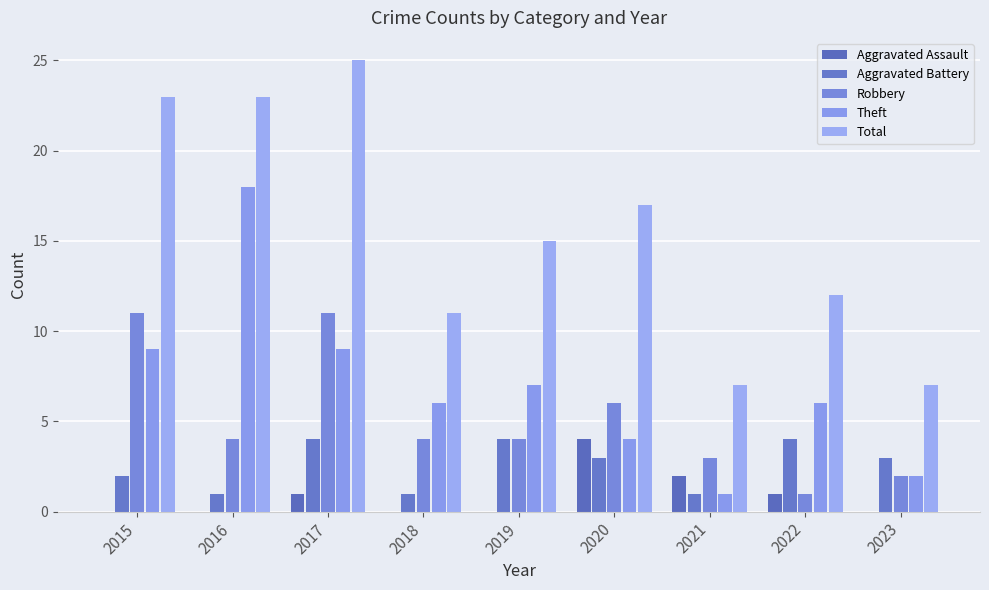

What is the average value of the Theft series?

7